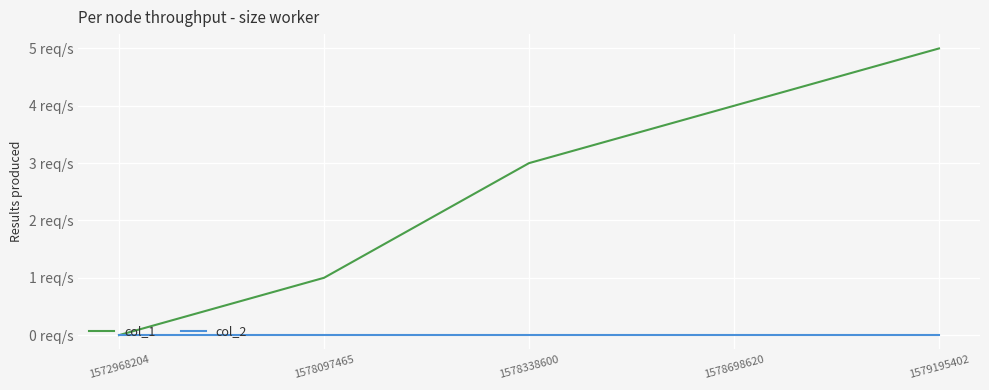

List the series in order of their overall mean, highest first.

col_1, col_2